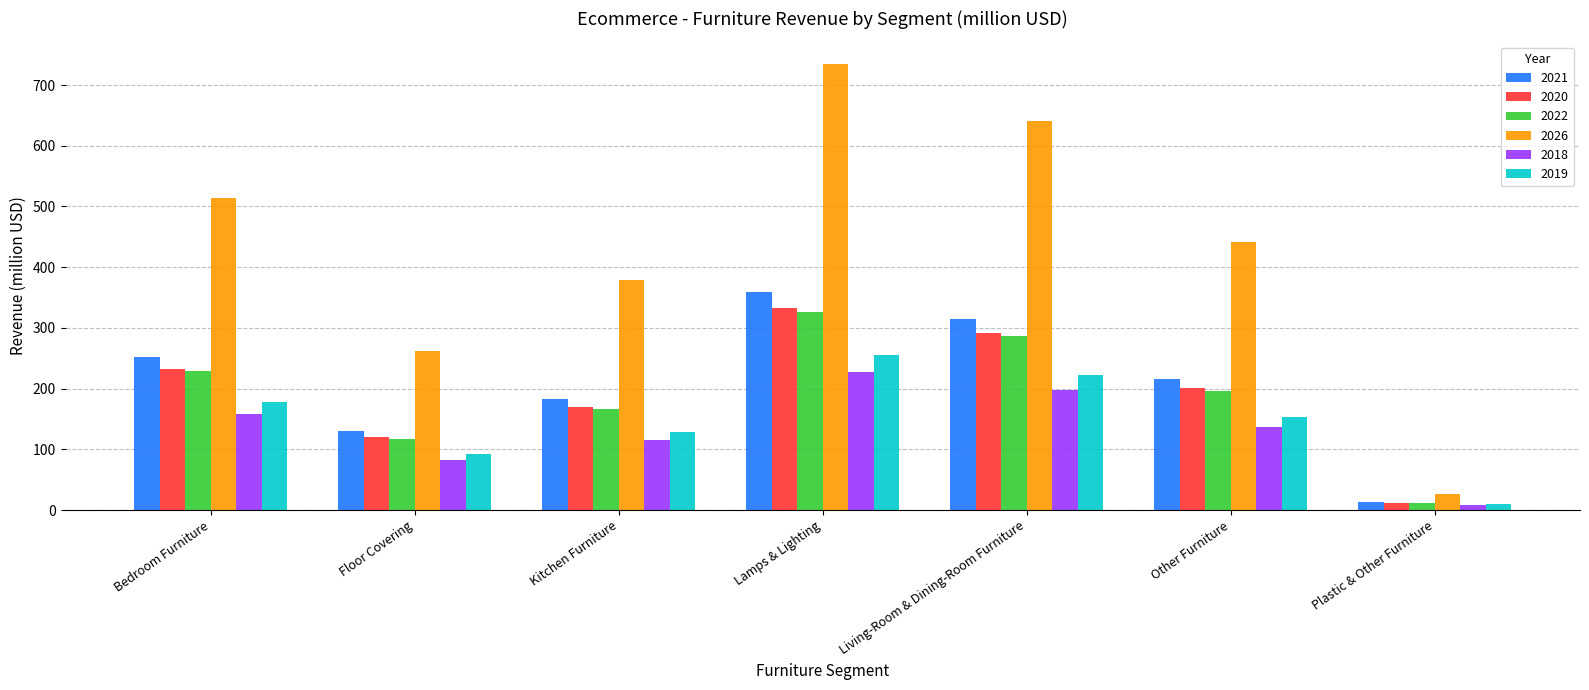

At how many categories does at least one series exceed 30?

6